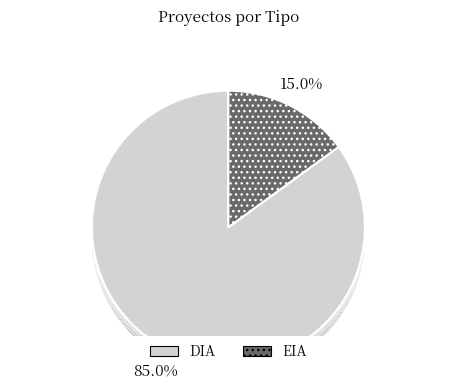

To the nearest percent, what is the difference between the largest and smallest slice percentages?

70%